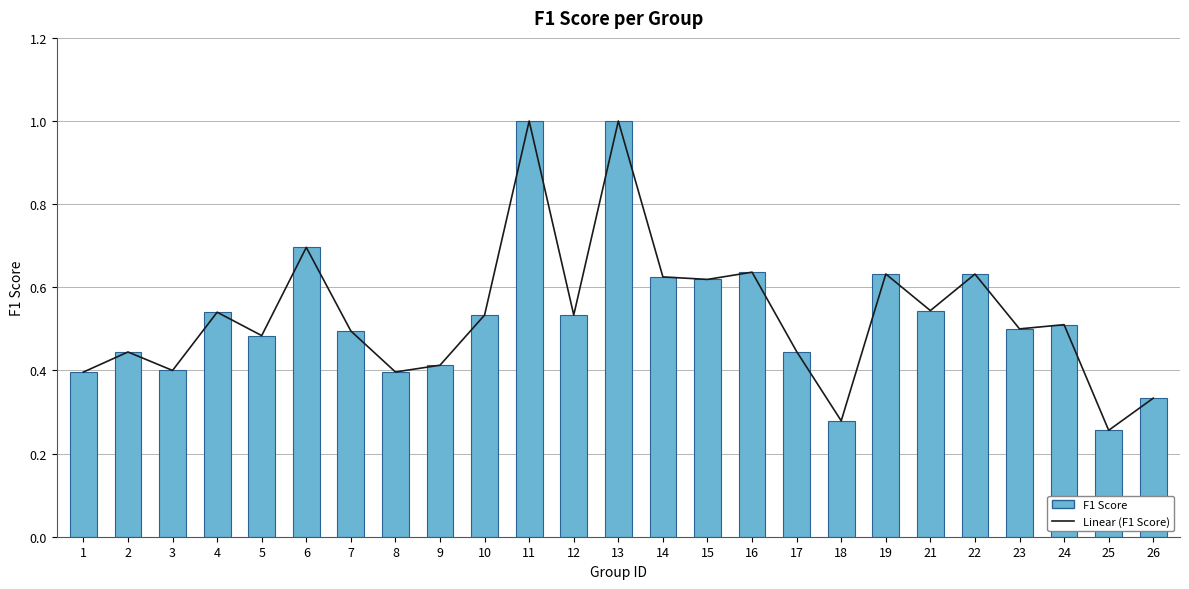

Reading left to right, extract all data points from this chart.

Linear (F1 Score): 0.4	0.4	0.4	0.5	0.5	0.7	0.5	0.4	0.4	0.5	1.0	0.5	1.0	0.6	0.6	0.6	0.4	0.3	0.6	0.5	0.6	0.5	0.5	0.3	0.3
F1 Score: 0.4	0.4	0.4	0.5	0.5	0.7	0.5	0.4	0.4	0.5	1.0	0.5	1.0	0.6	0.6	0.6	0.4	0.3	0.6	0.5	0.6	0.5	0.5	0.3	0.3